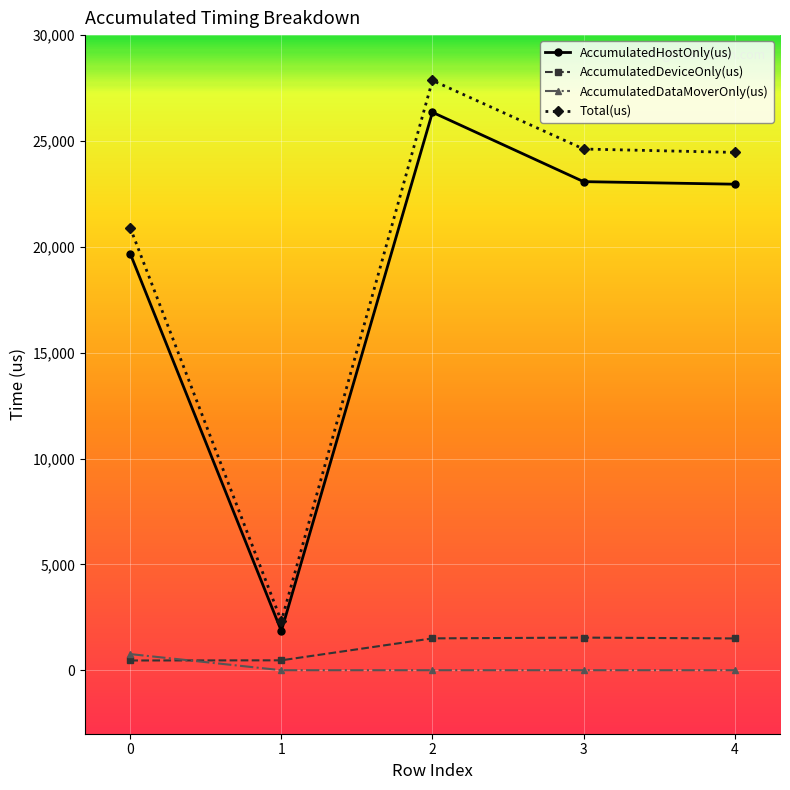

At which category is the sum across all series the highest?

2